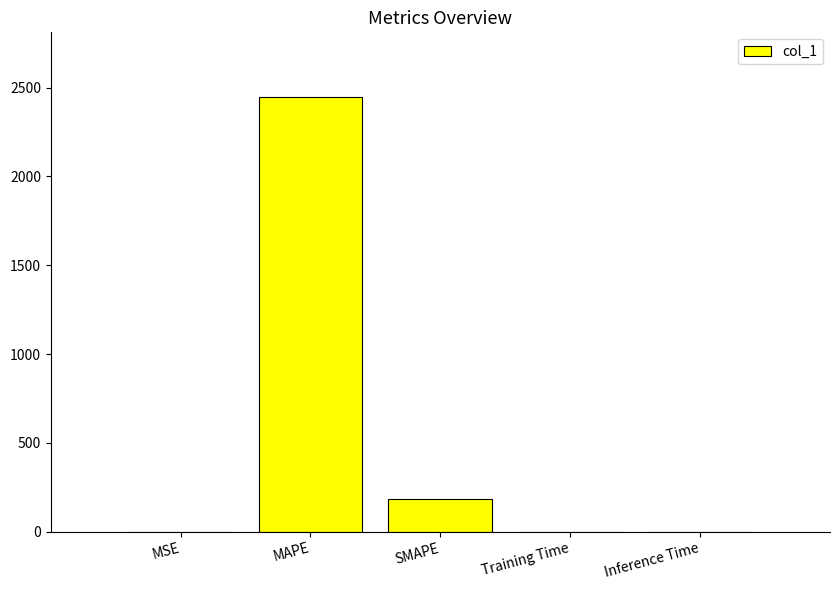

What is the sum of all values?

2630.0